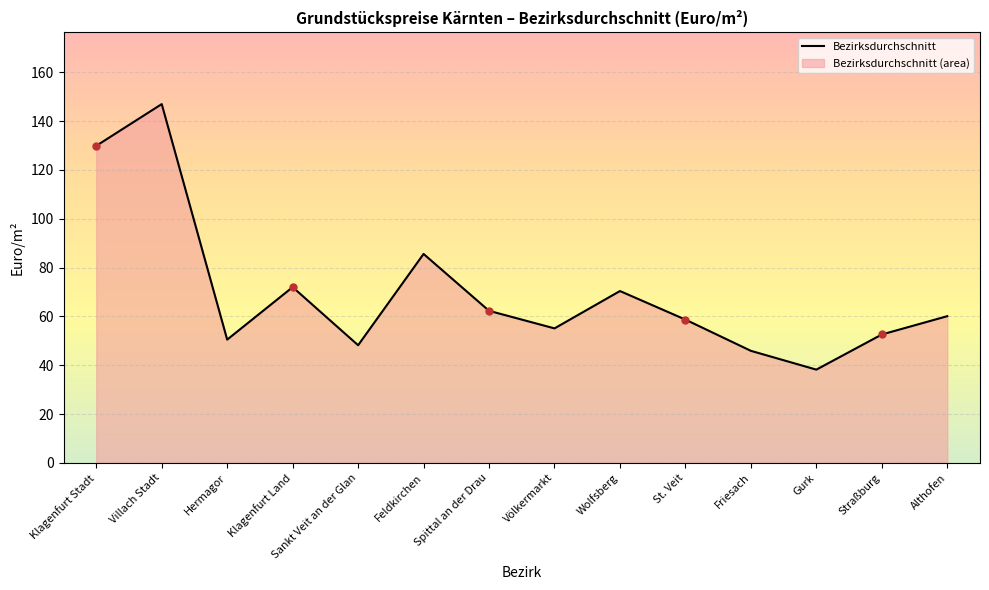

Where does the data first go above 60?

Klagenfurt Stadt